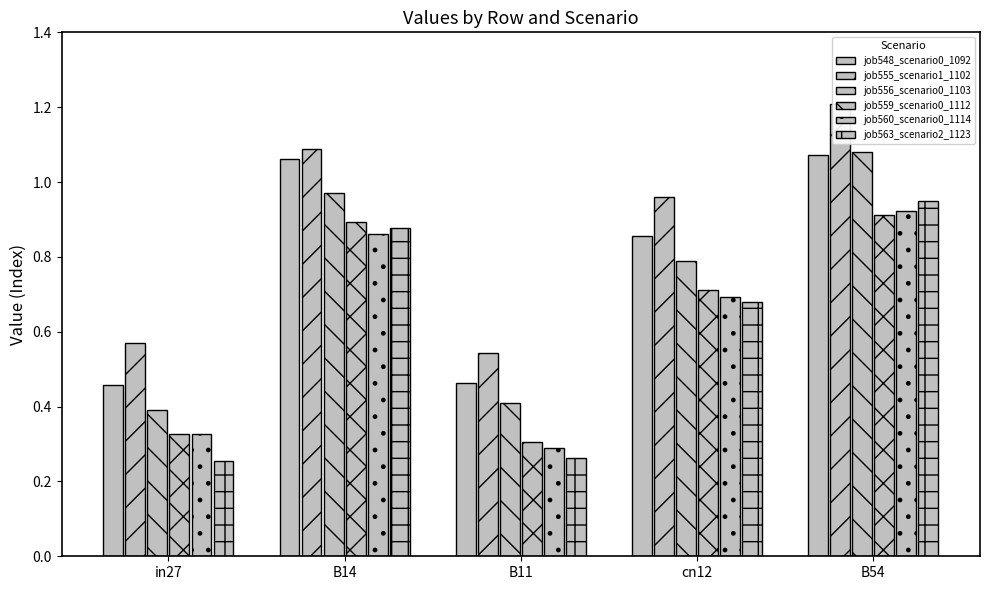

Where is job555_scenario1_1102 nearest to the value 0?

B11